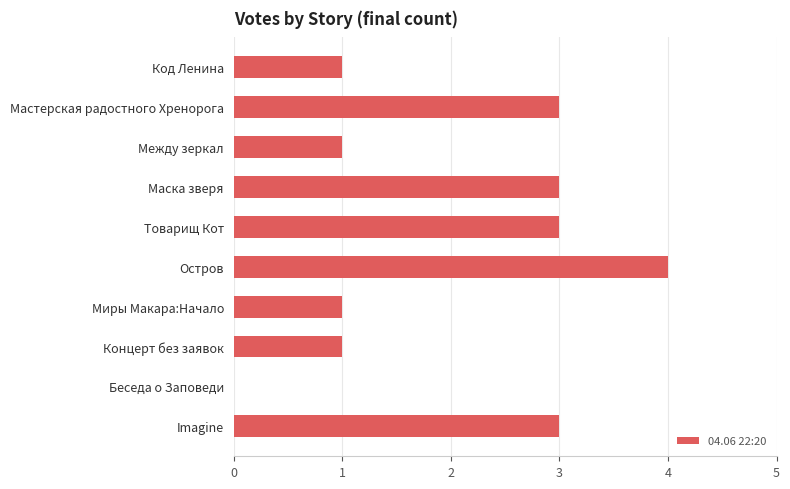

What is the average value?

2